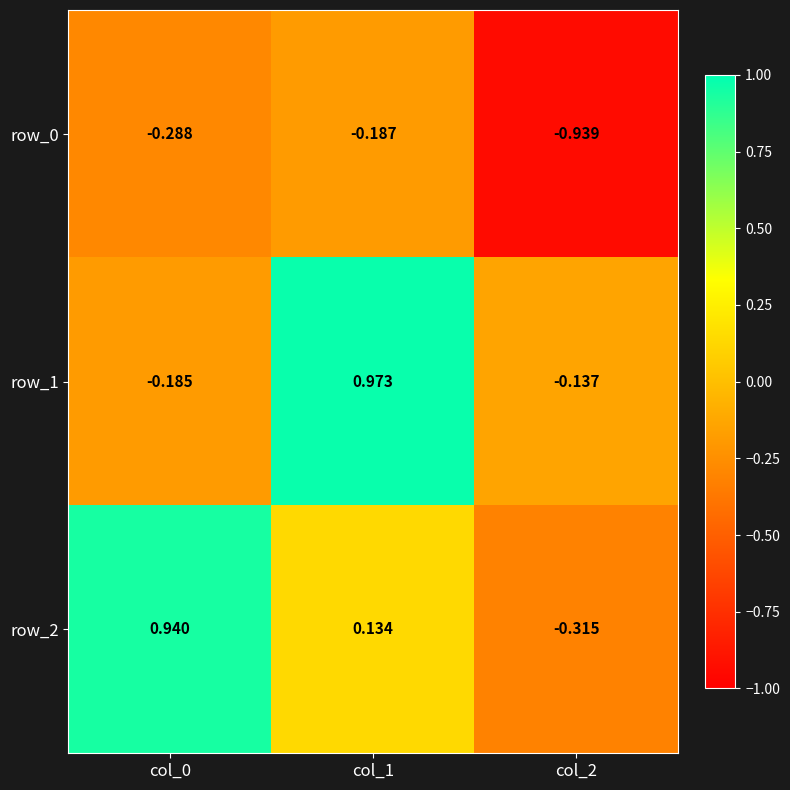

What is the spread (max minus min) of values at col_0?

1.2